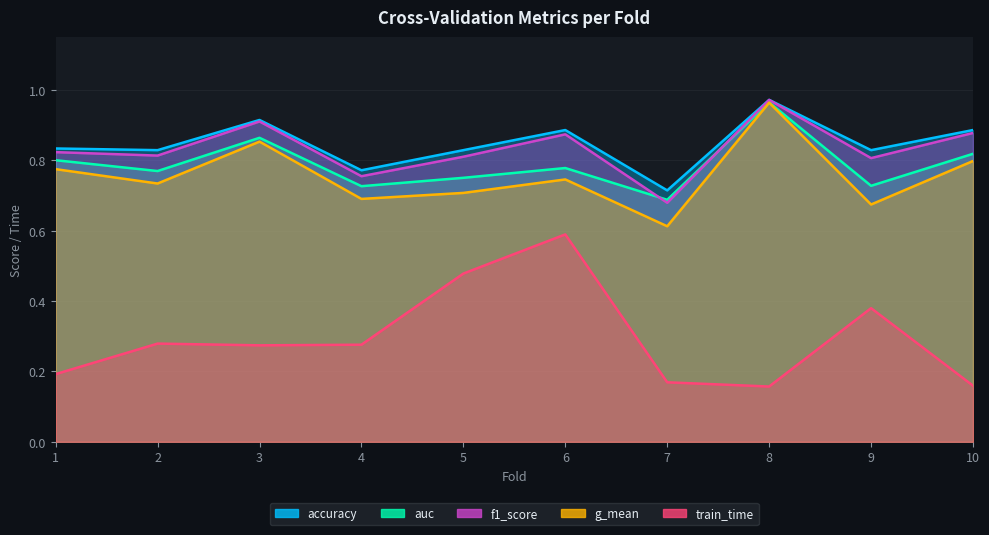

Between 6 and 3, which is larger?

3